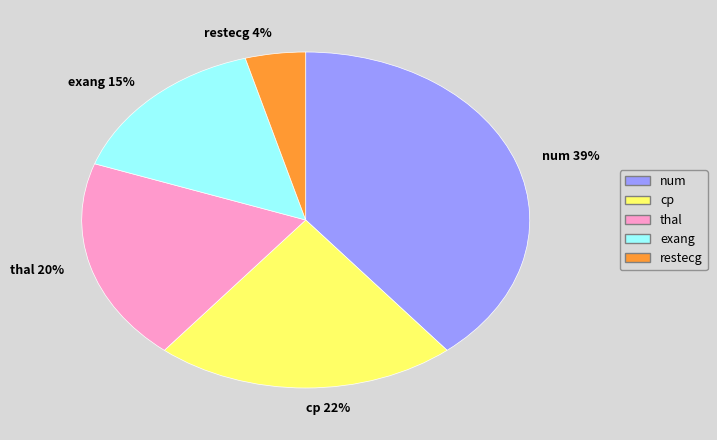

How many slices are in this pie chart?

5